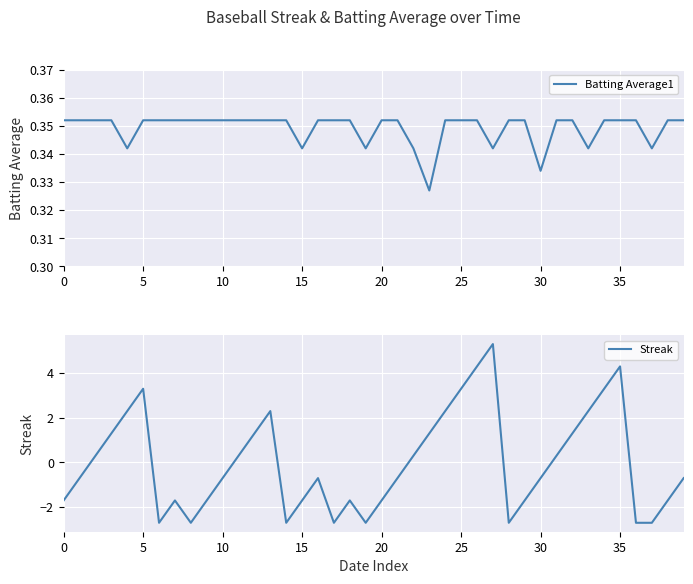

Between 20 and 27, which series saw the biggest shift?

Streak